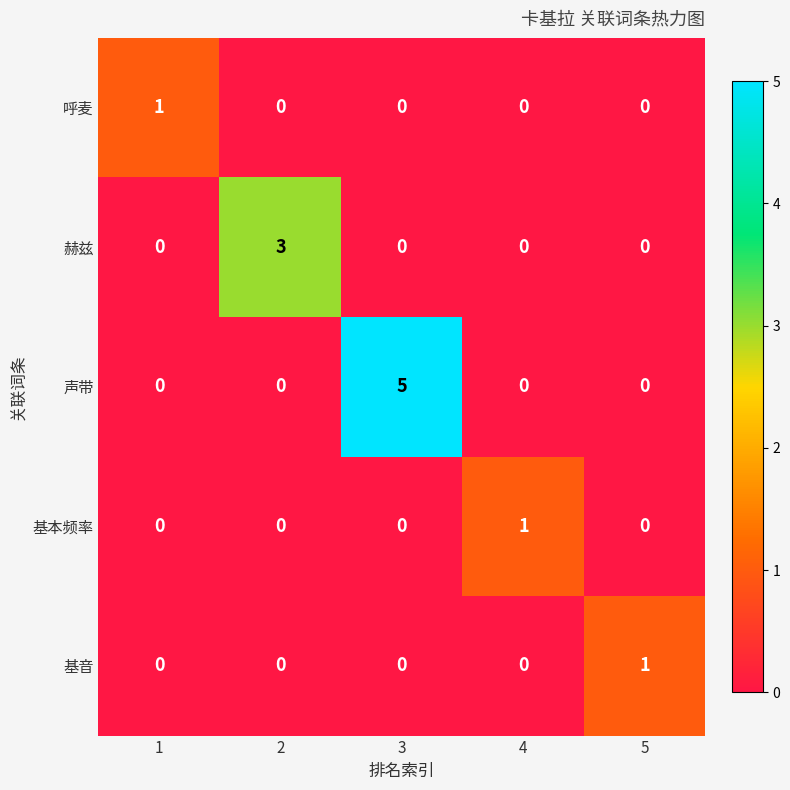

Which label corresponds to the largest value in the chart?

3